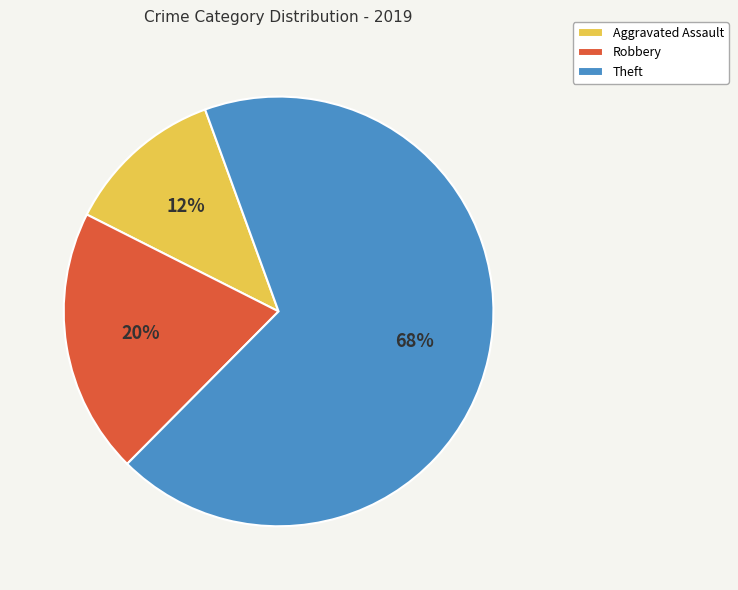

True or false: Theft accounts for 60% of the total.

False